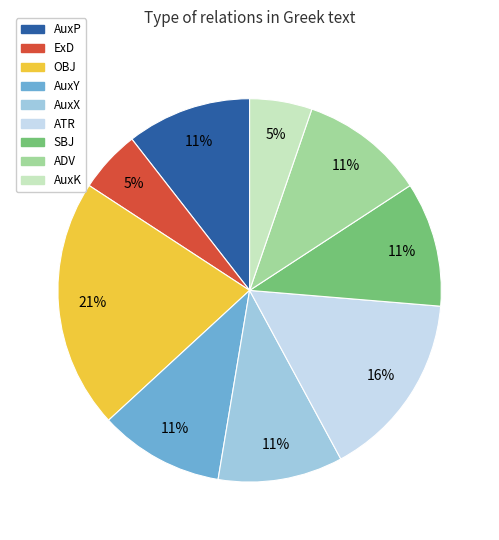

Approximately how many times larger is the value at SBJ compared to AuxY?

1.0